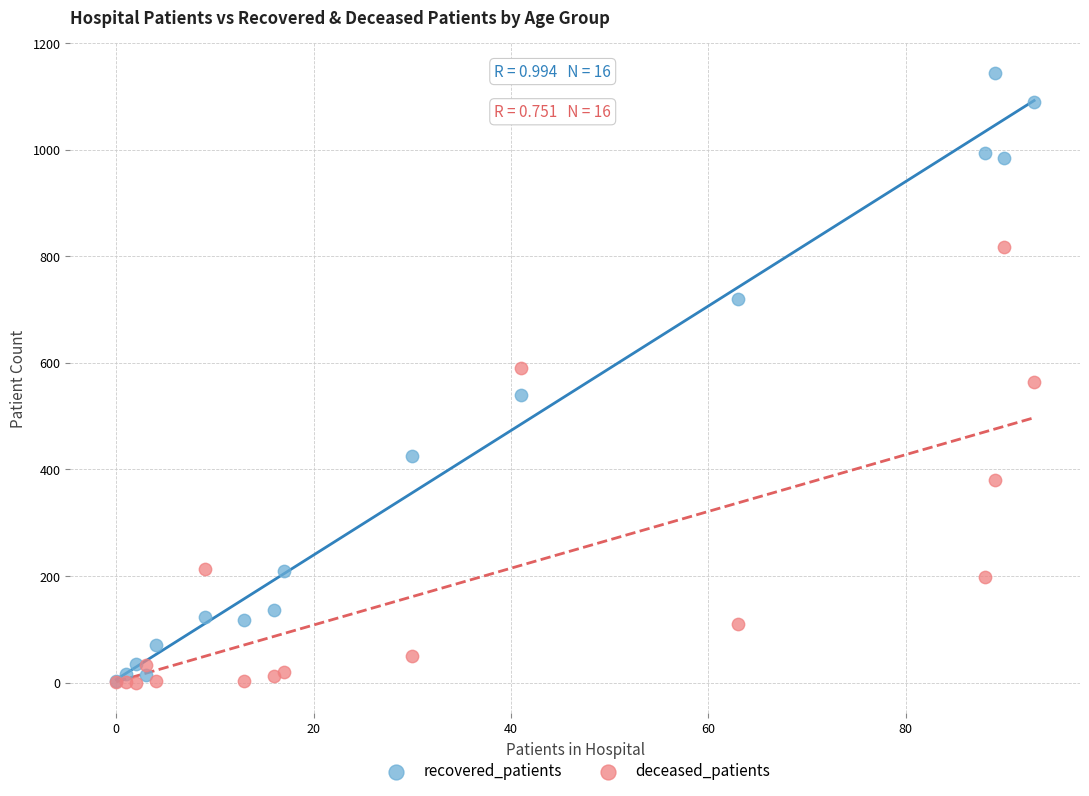

Which series has the widest spread of Y values?

recovered_patients